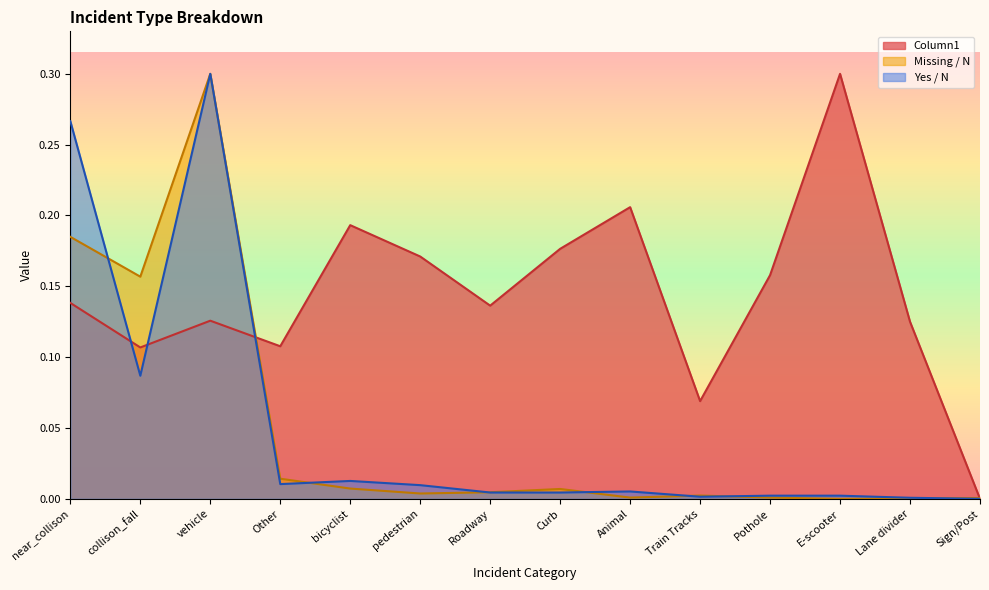

In Missing / N, how many points are lower than both neighbors (excluding endpoints)?

4